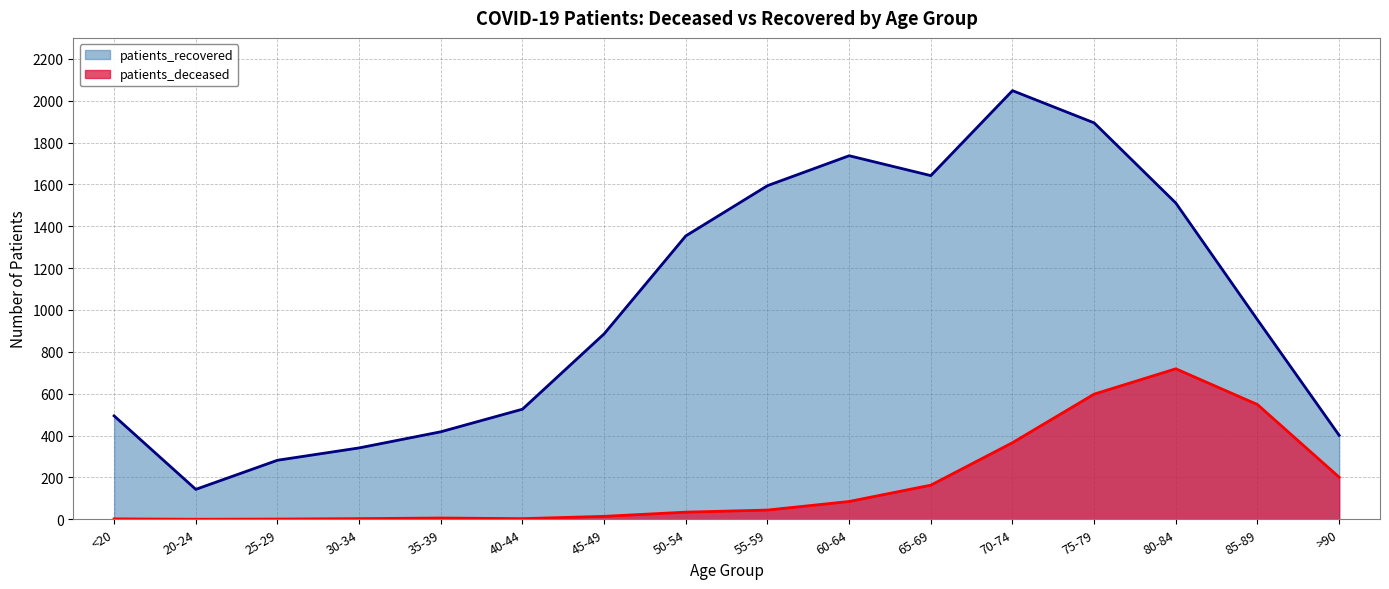

Where is patients_recovered nearest to the value 1095?

85-89